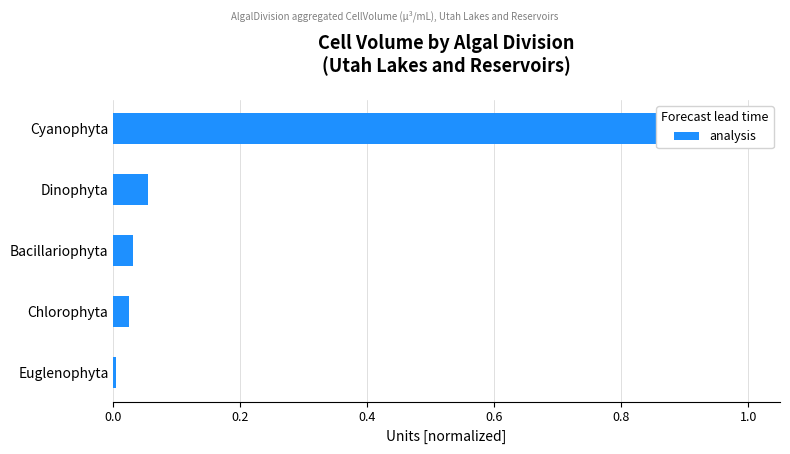

Is it true that the value at Cyanophyta is 0.4?

False